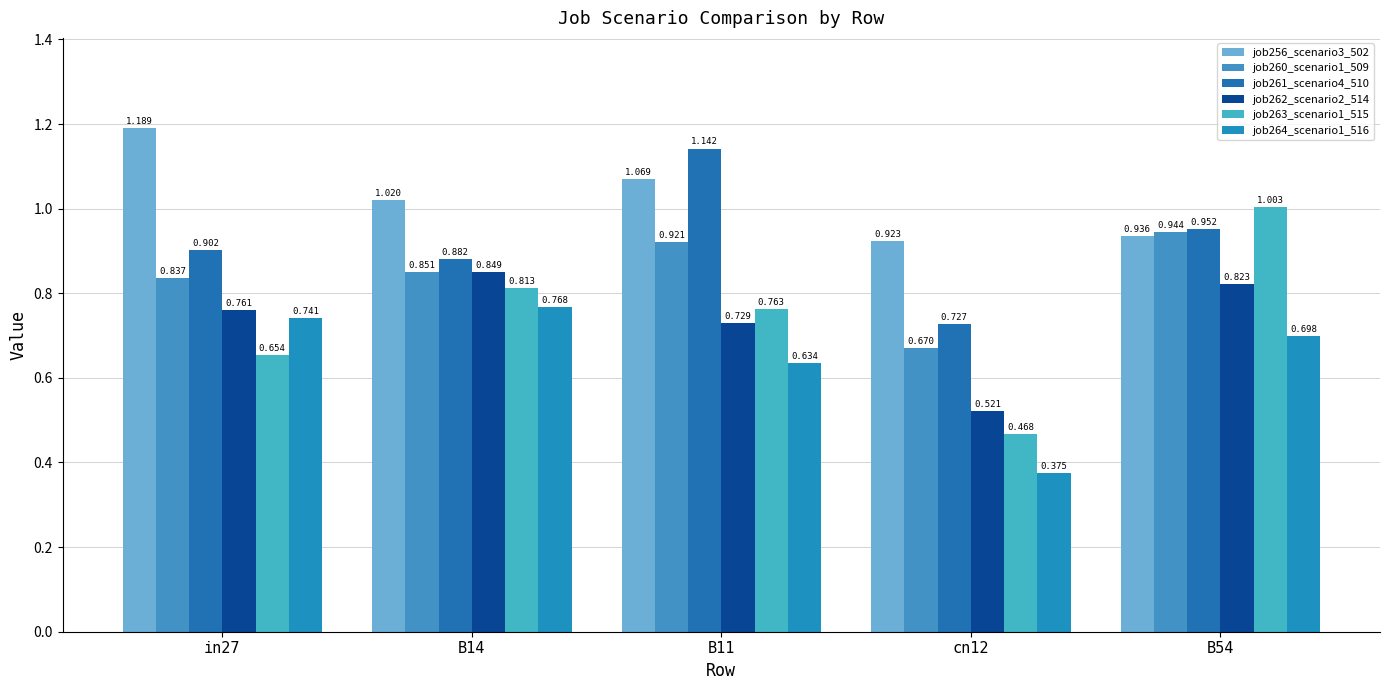

How many bars are there in total?

30